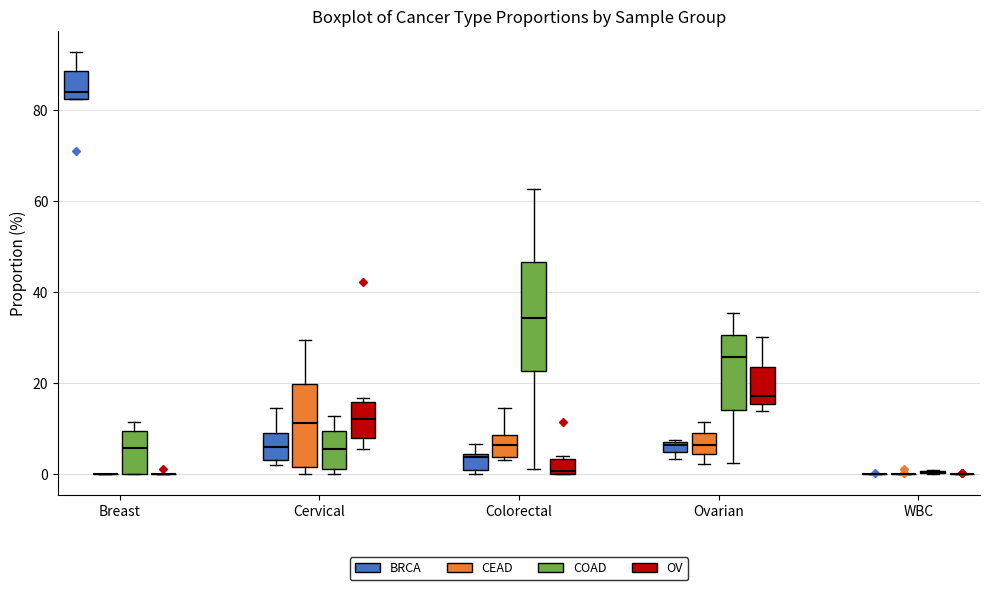

Where does the upper whisker of the box for Breast (COAD) end on the y-axis? The values are not printed on the chart, so give them approximately, as read against the axis.

12